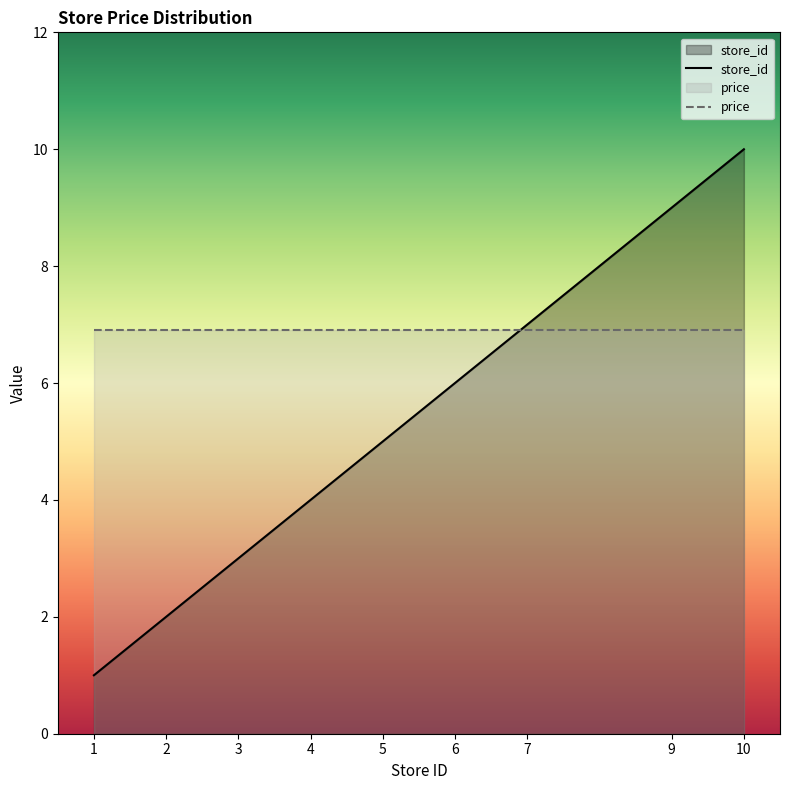

What is the difference between the values at 4 and 9?

5